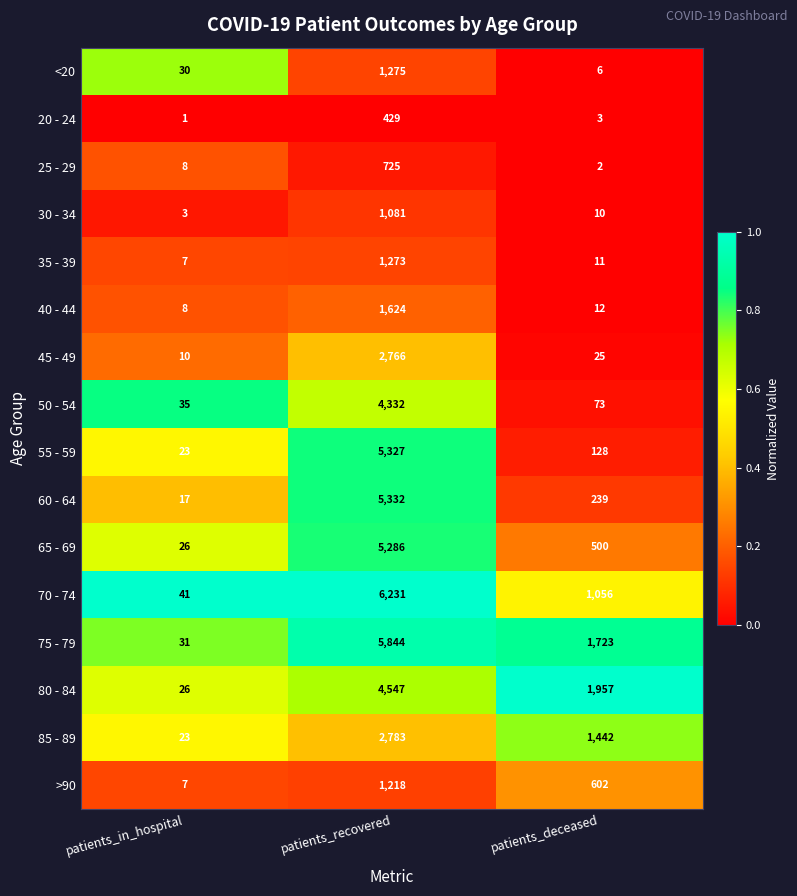

What is the maximum value for 30 - 34?

1081